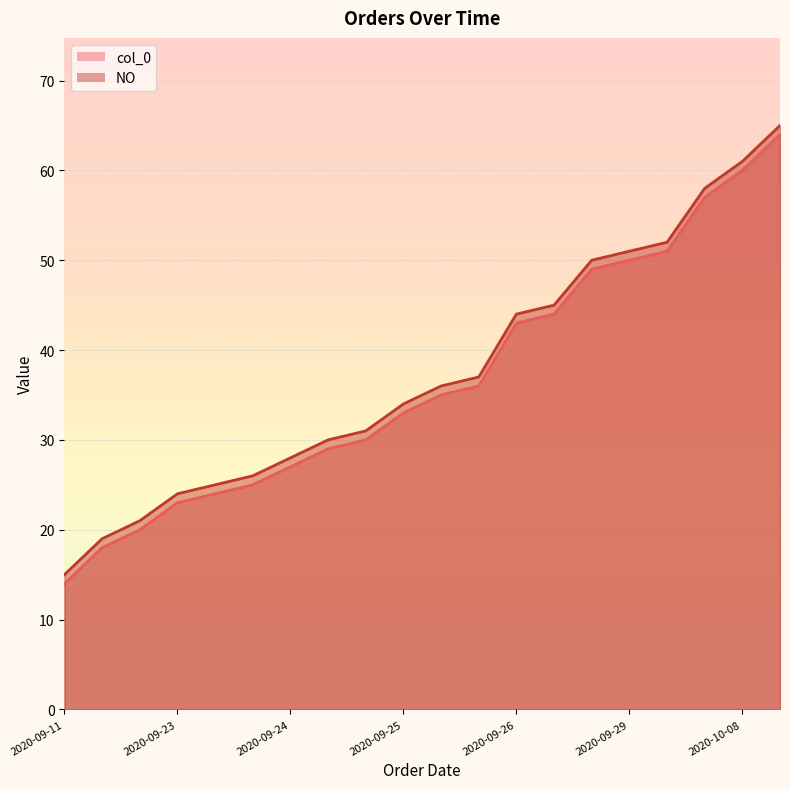

What is the label of the 10th point from the left?

2020-09-25